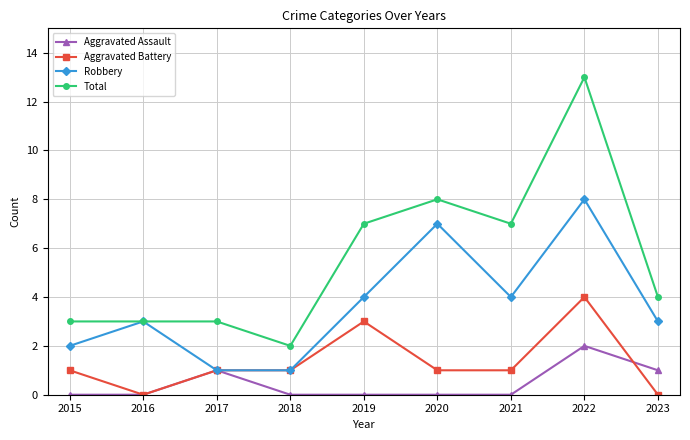

What is the value of the Aggravated Assault point at the 8th from the left?

2